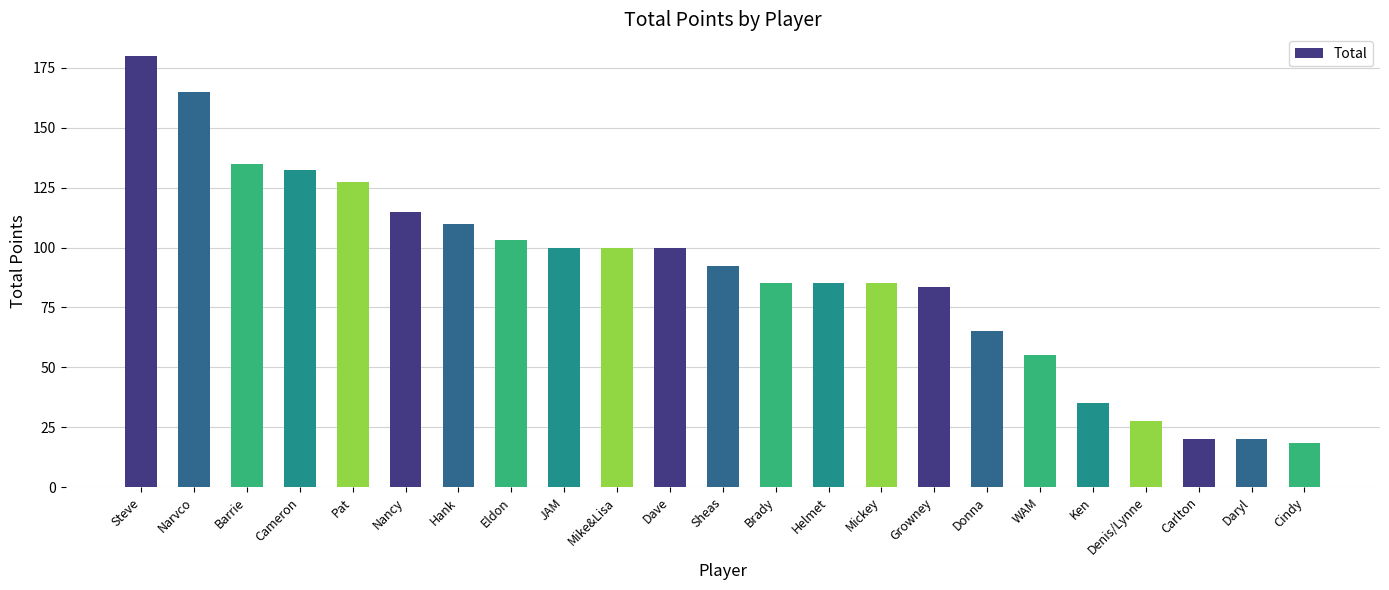

What is the label of the 18th bar from the right?

Nancy